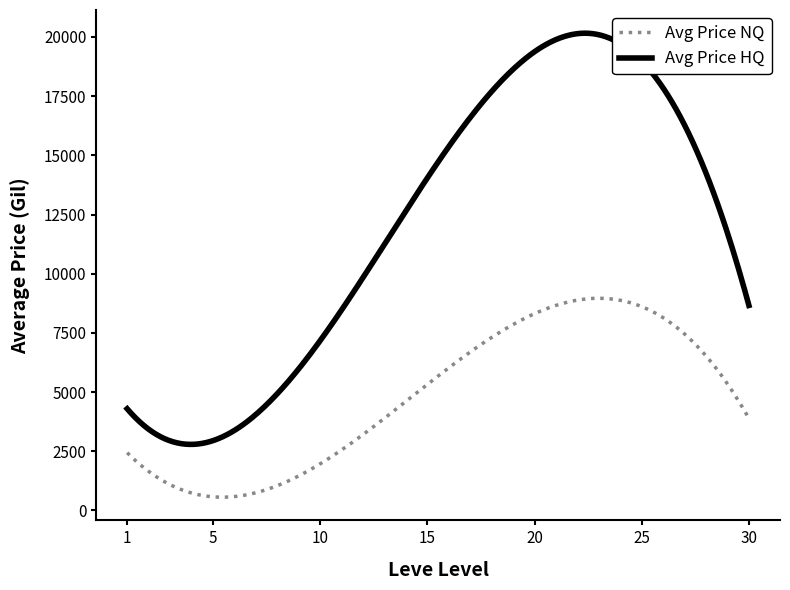

True or false: Avg Price NQ has more than 0 points higher than both neighbors.

True